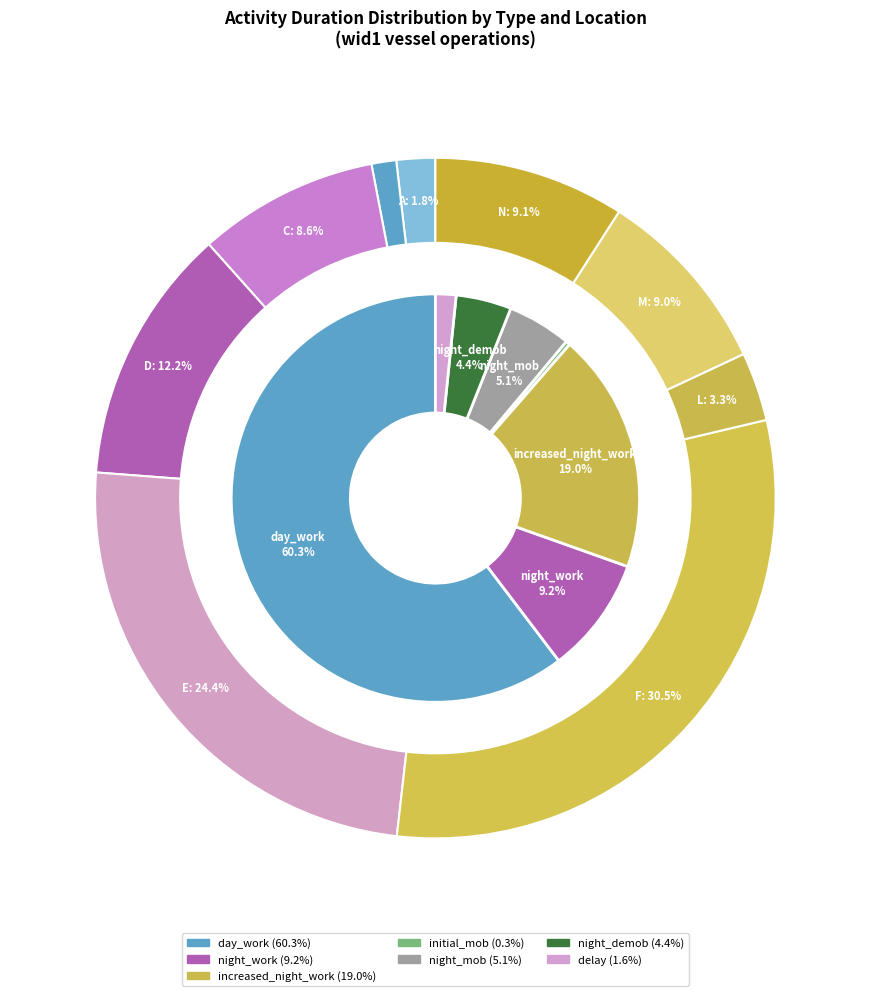

What is the smallest slice in the pie chart?

initial_mob